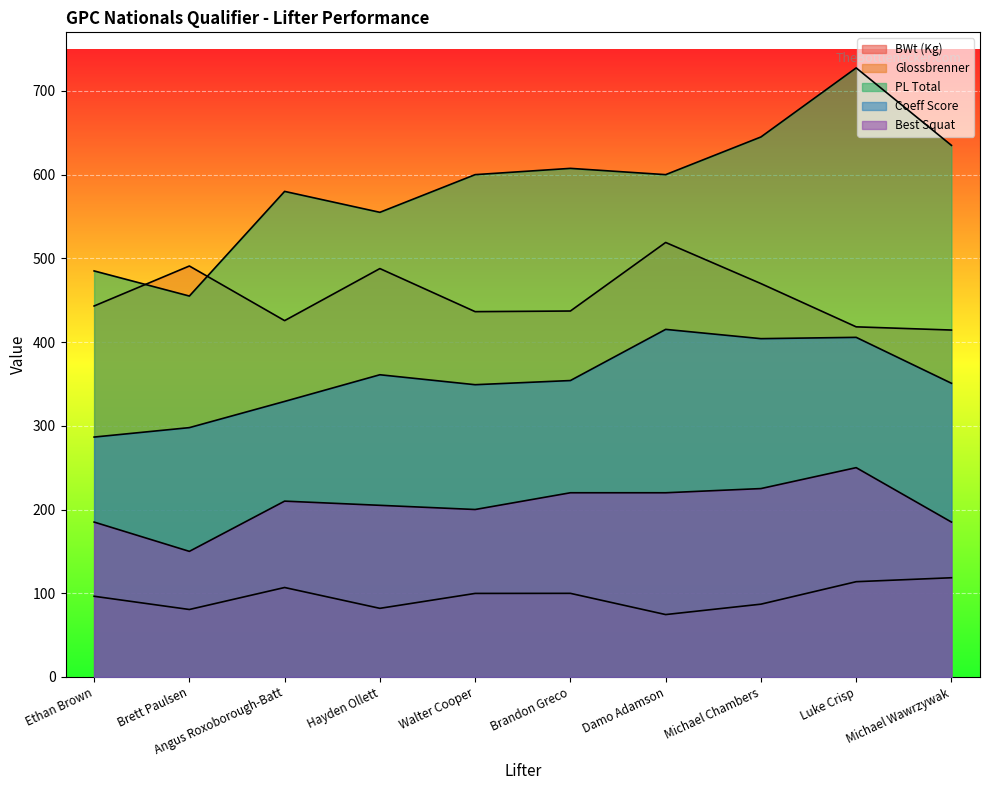

What is the total value across all series at Brandon Greco?

1718.5